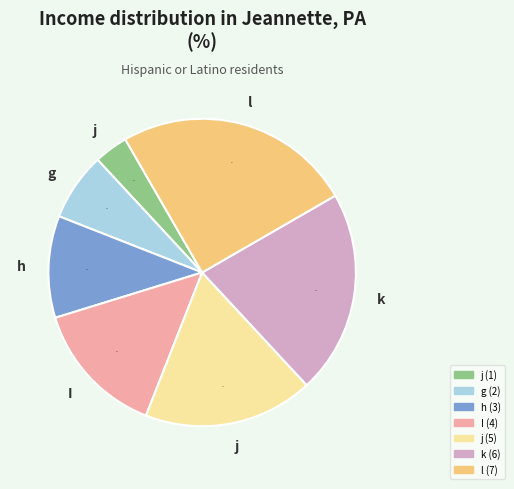

Is there any slice that represents more than half of the pie?

No